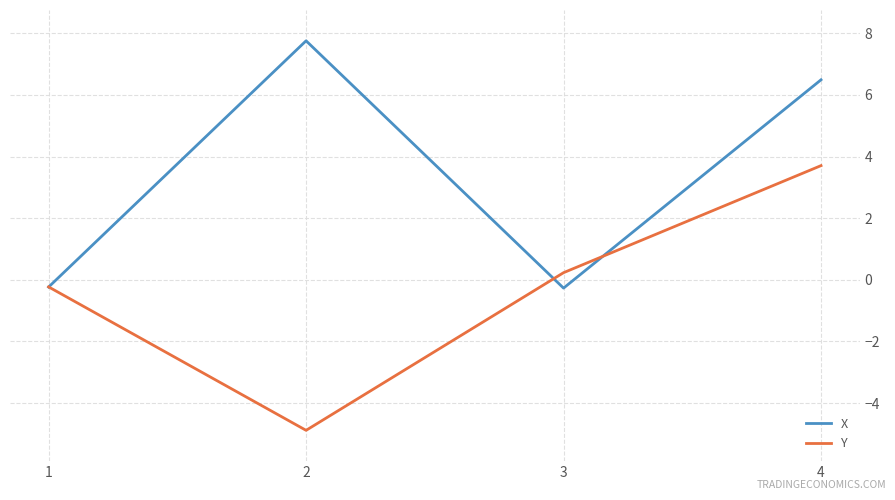

At which category is the sum across all series the highest?

4